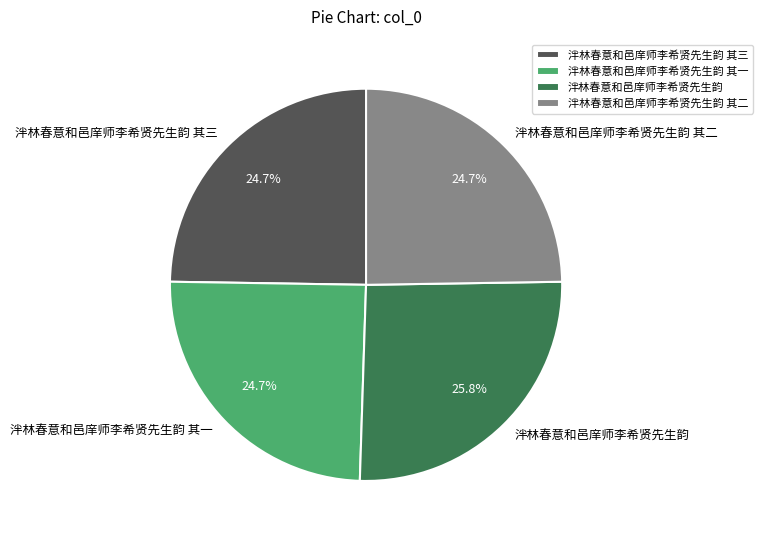

Is there any slice that represents more than half of the pie?

No